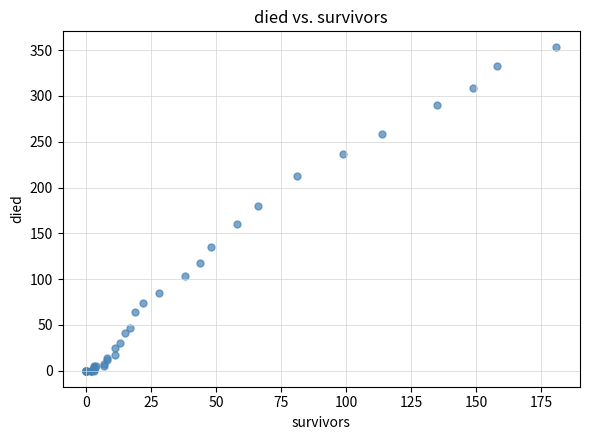

What Y value in the scatter plot is closest to 176?

180